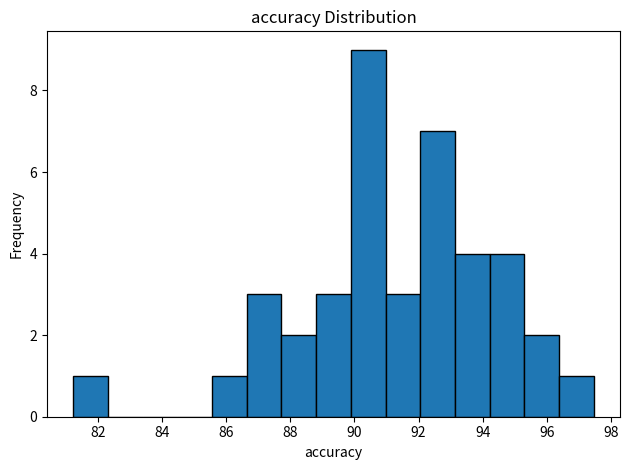

Over which range of the x-axis is the bar tallest?

89.8 to 91.0